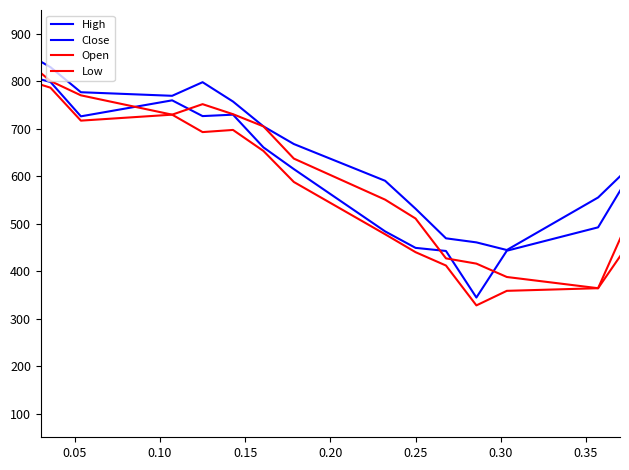

Is this an area chart (filled region under the line)?

No